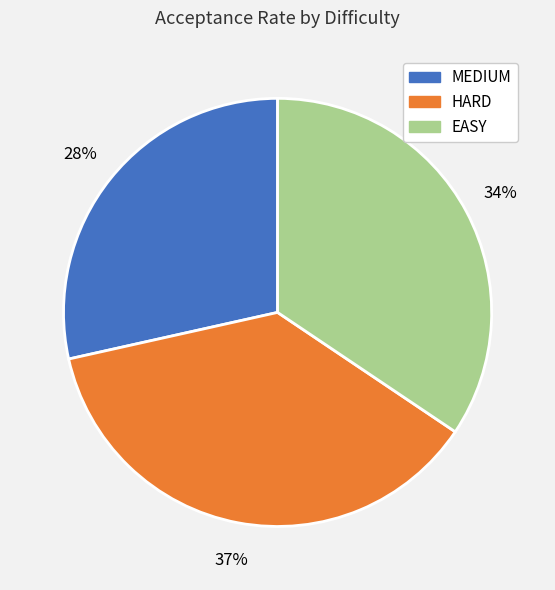

Do EASY and HARD together represent more than half of the pie?

Yes